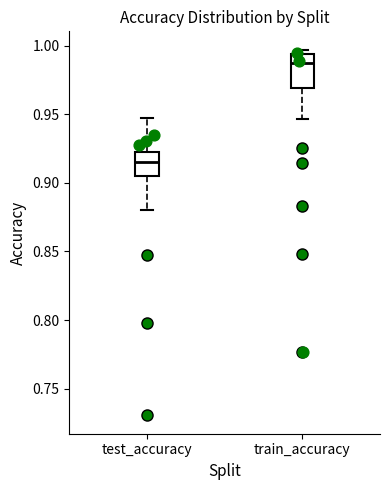

Which box's median line is the highest?

train_accuracy